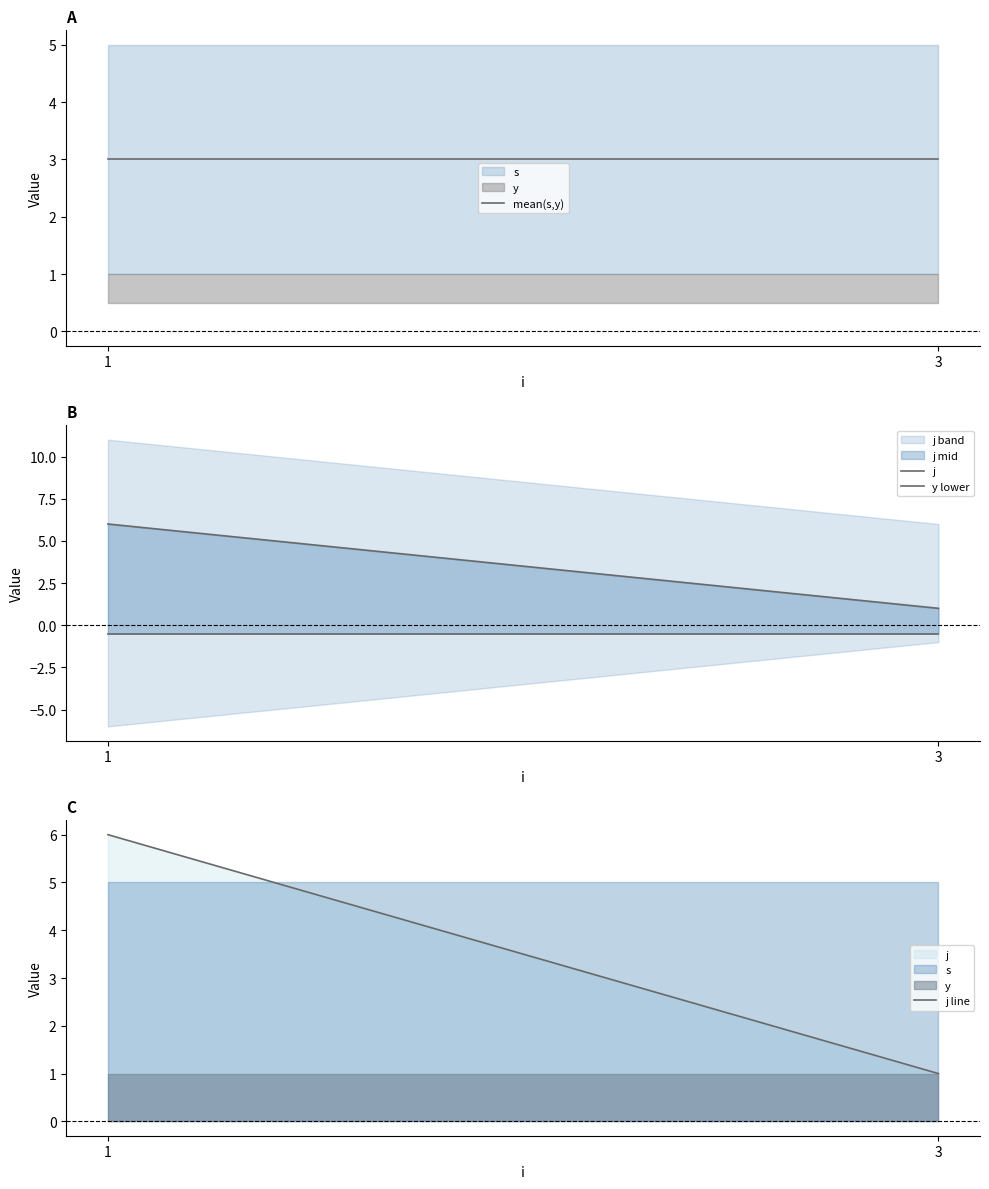

Between 1 and 3, which series saw the biggest shift?

j